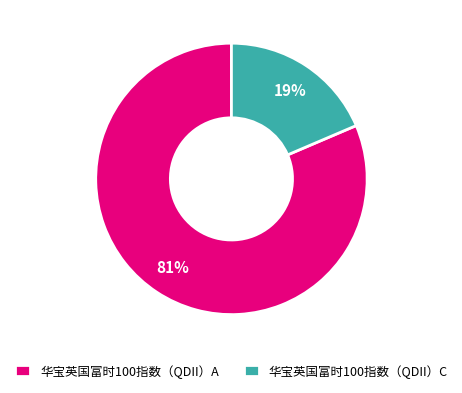

Do 华宝英国富时100指数（QDII）A and 华宝英国富时100指数（QDII）C together represent more than half of the pie?

Yes